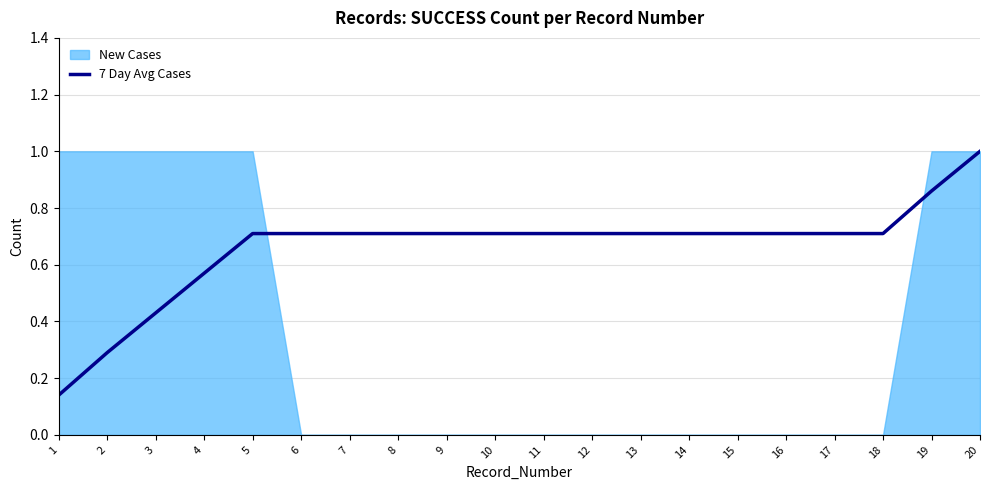

True or false: the data has more than 0 interior local peaks.

False